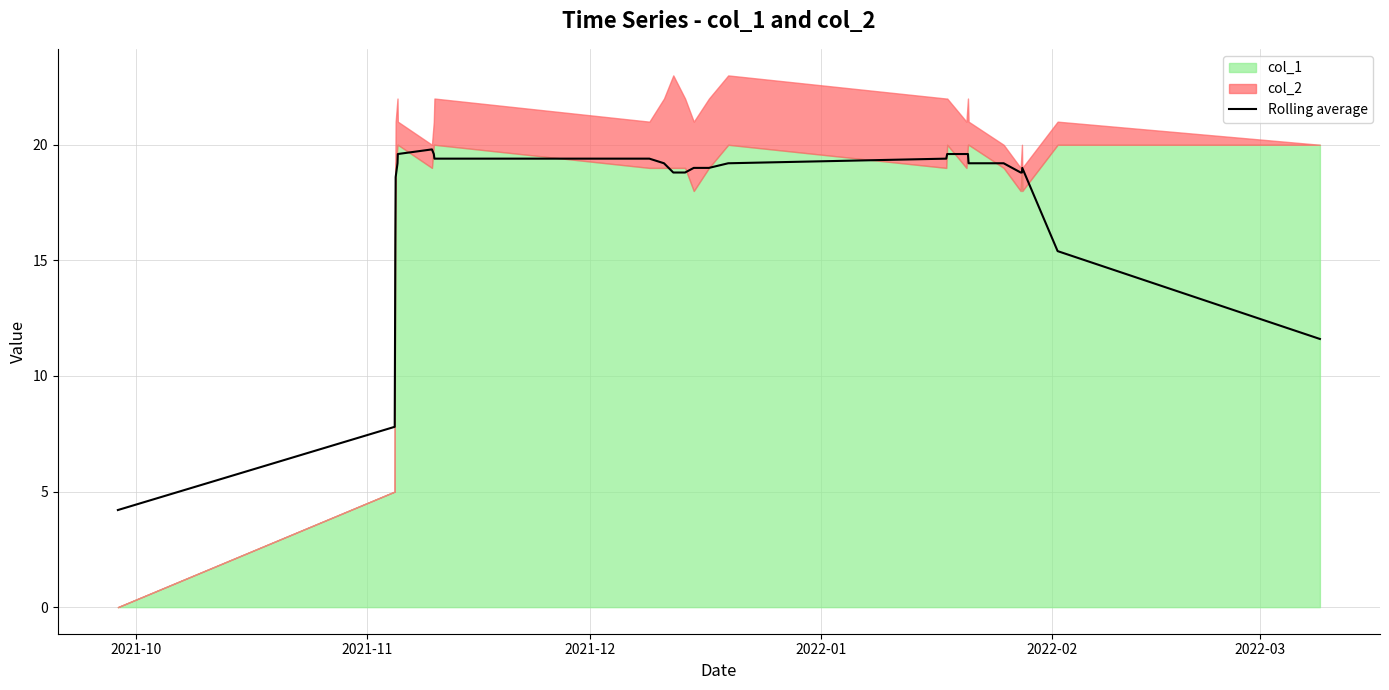

What is the minimum value for Rolling average?

4.2